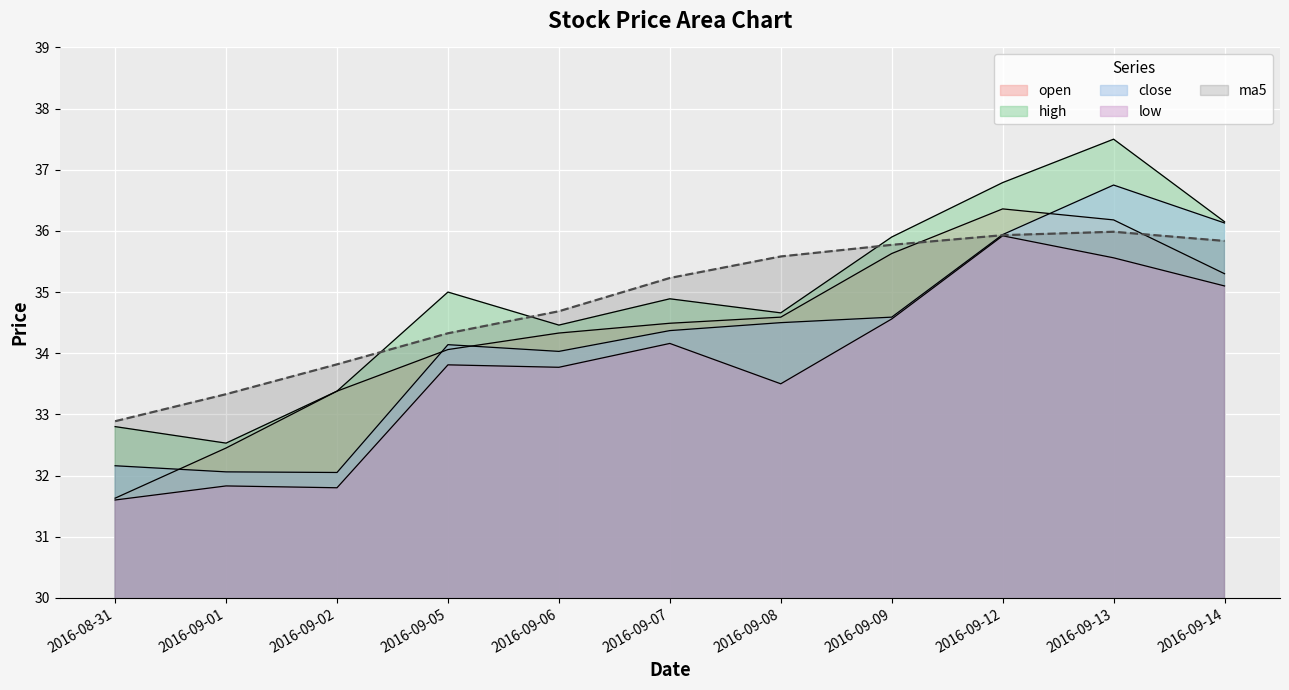

What is the label of the 3rd point from the right?

2016-09-12